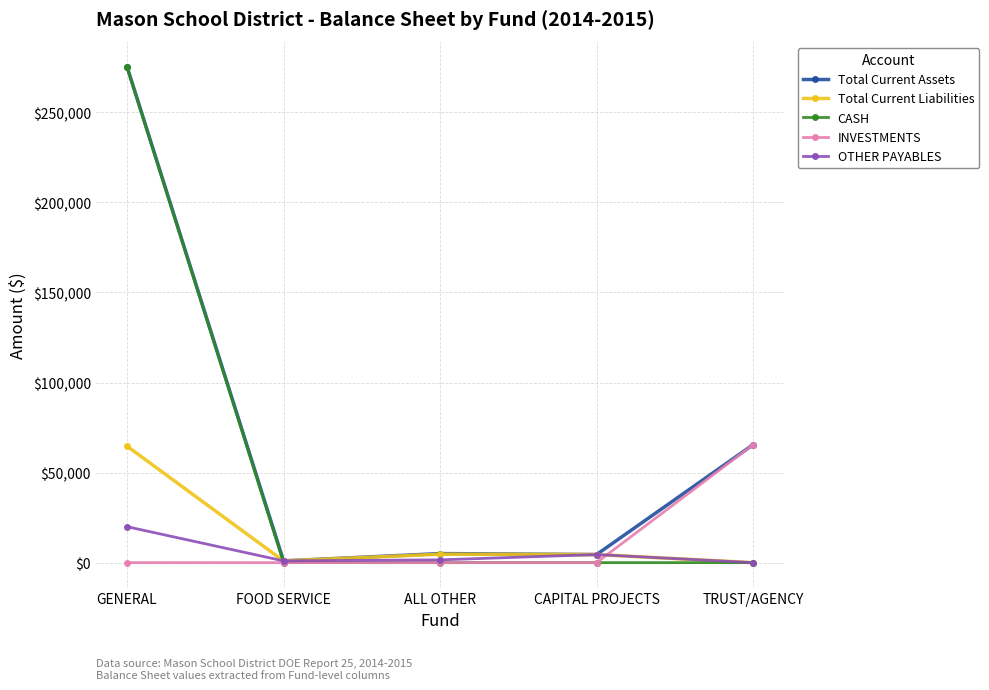

Count the number of categories in the chart.

5